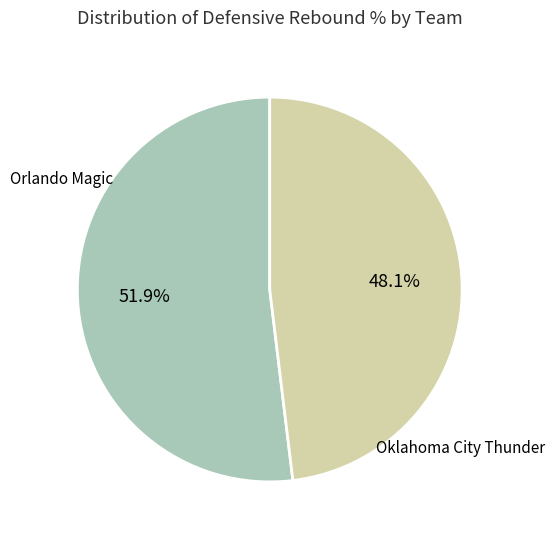

What portion of the pie excludes Orlando Magic?

48.1%